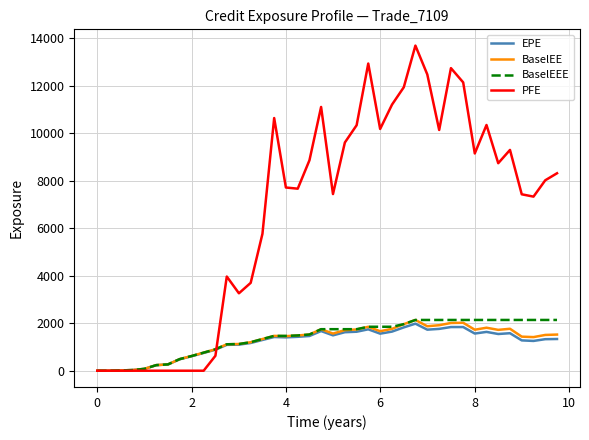

Which series has the widest spread of values?

PFE